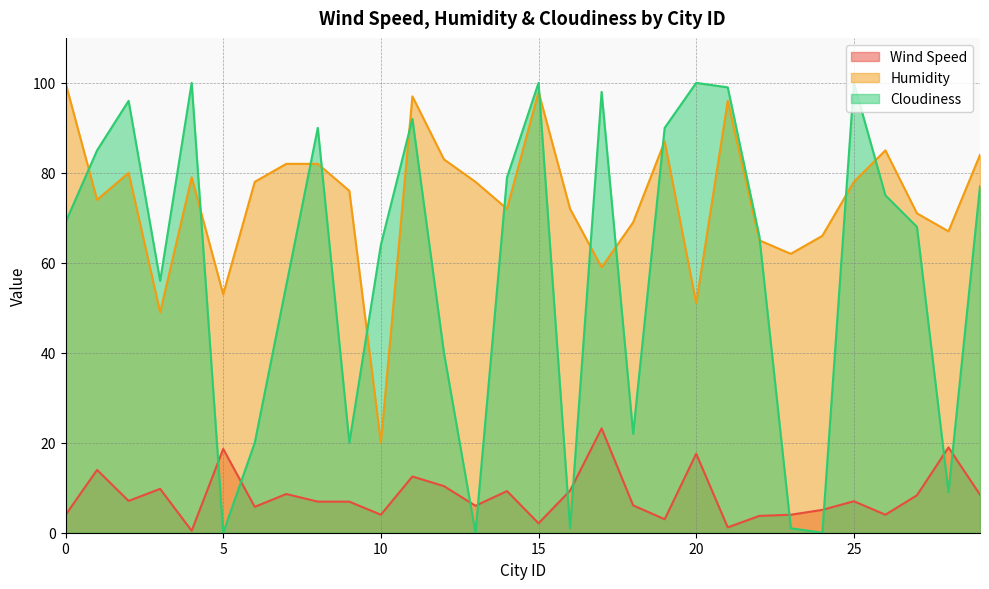

Is the value of Cloudiness at 11 greater than the value of Humidity at 1?

Yes